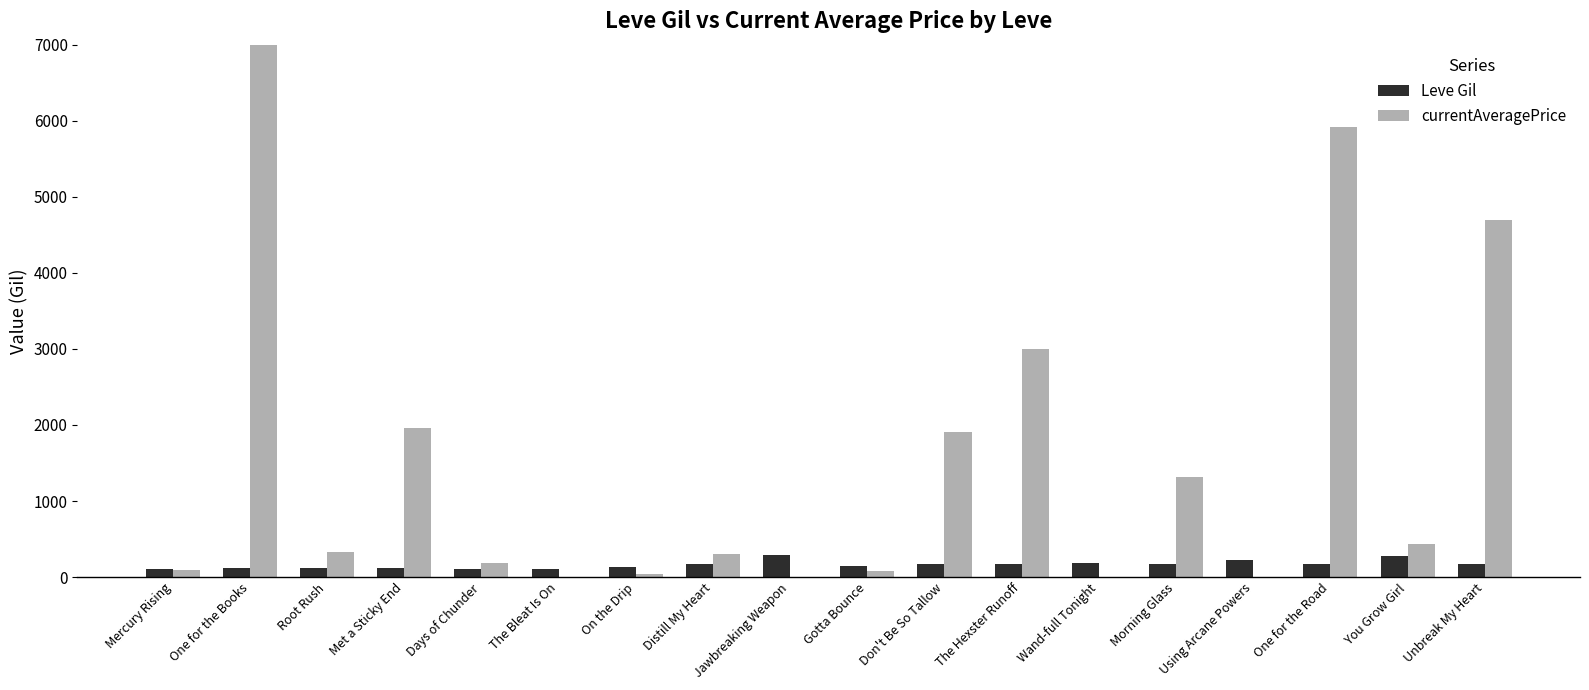

True or false: currentAveragePrice has a value of 9.1 at On the Drip.

False